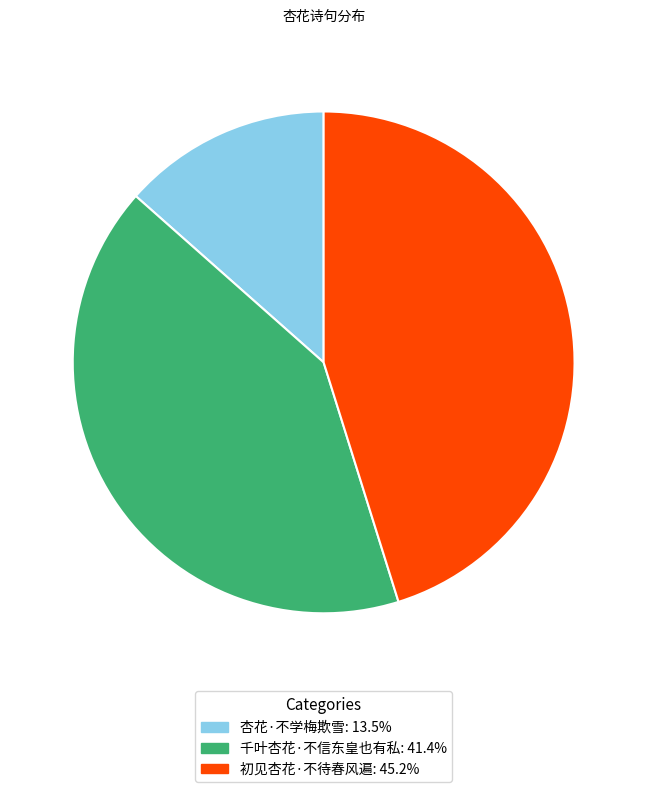

Does 杏花·不学梅欺雪 account for over 50% of the chart?

No